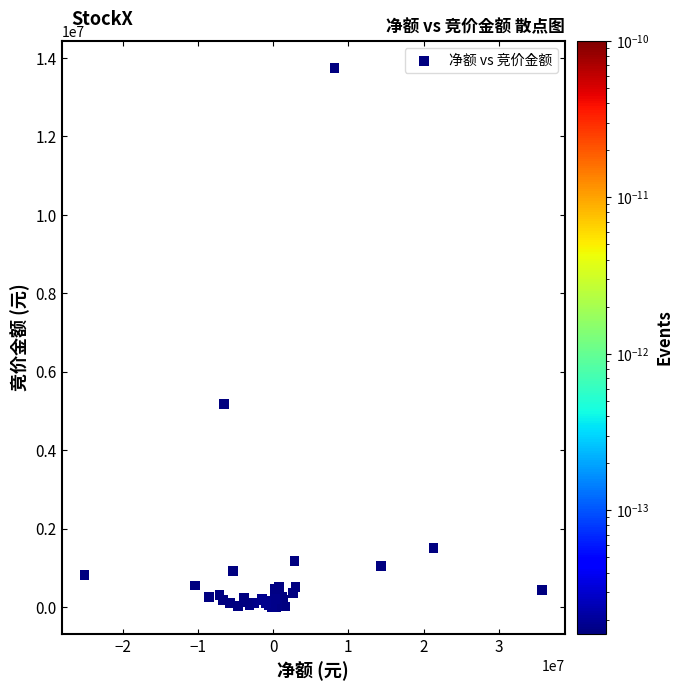

What Y value in the scatter plot is closest to 6880828?

5186094